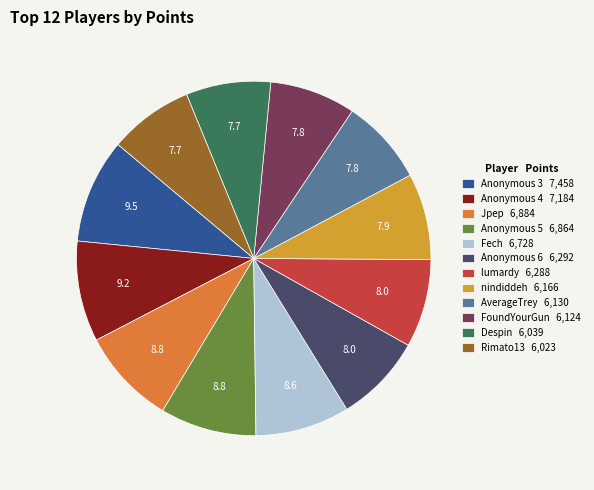

What is the total percentage of Rimato13 and lumardy?

15.7%